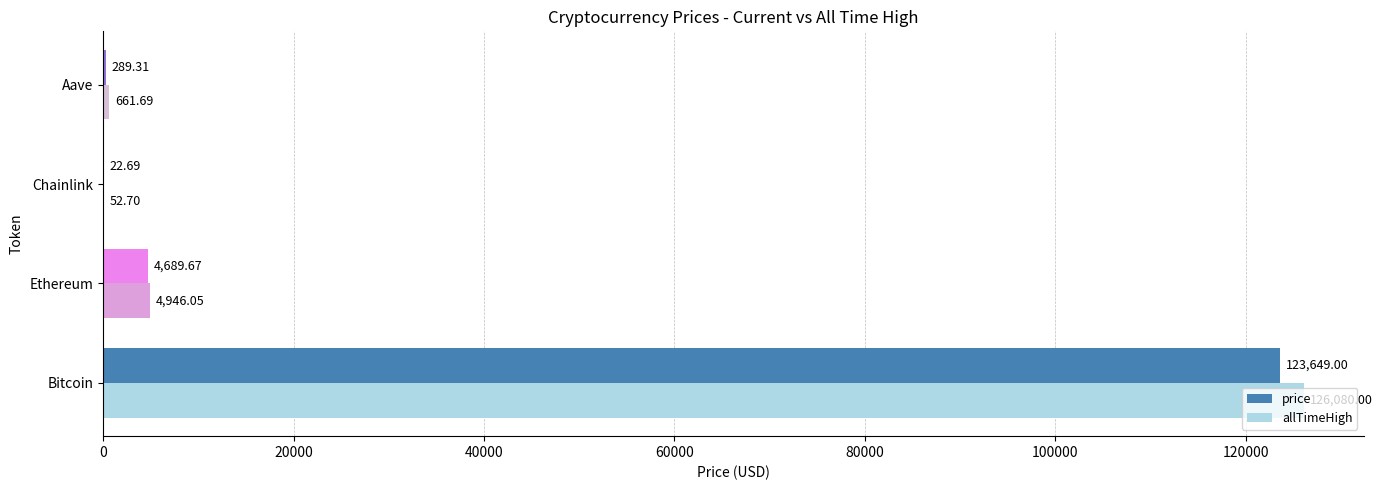

What is the sum of all price values?

128650.7